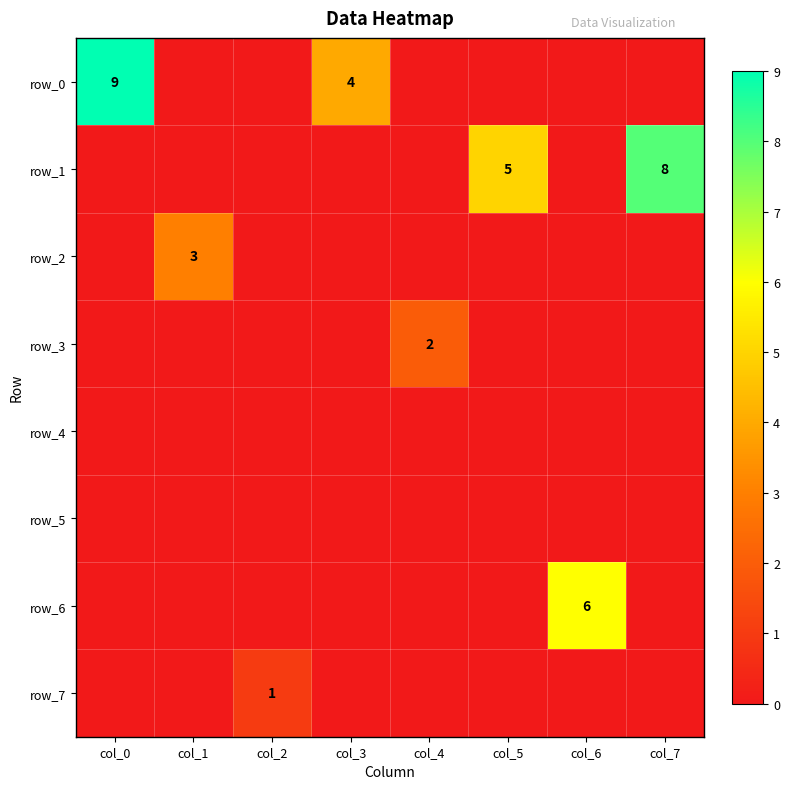

Rank the series by their maximum value, from lowest to highest.

row_4, row_5, row_7, row_3, row_2, row_6, row_1, row_0